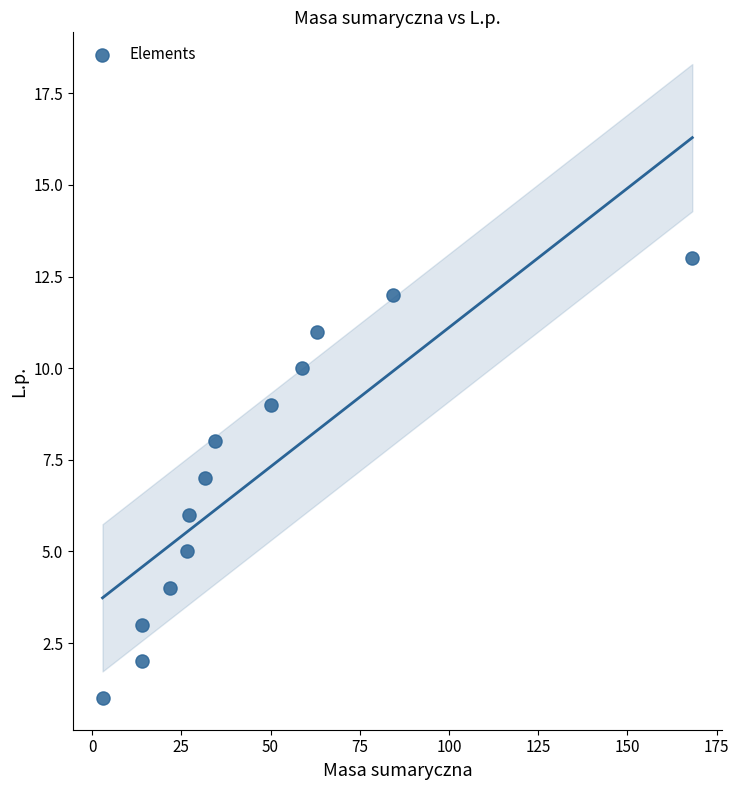

What is the range of Y values (max minus min)?

12